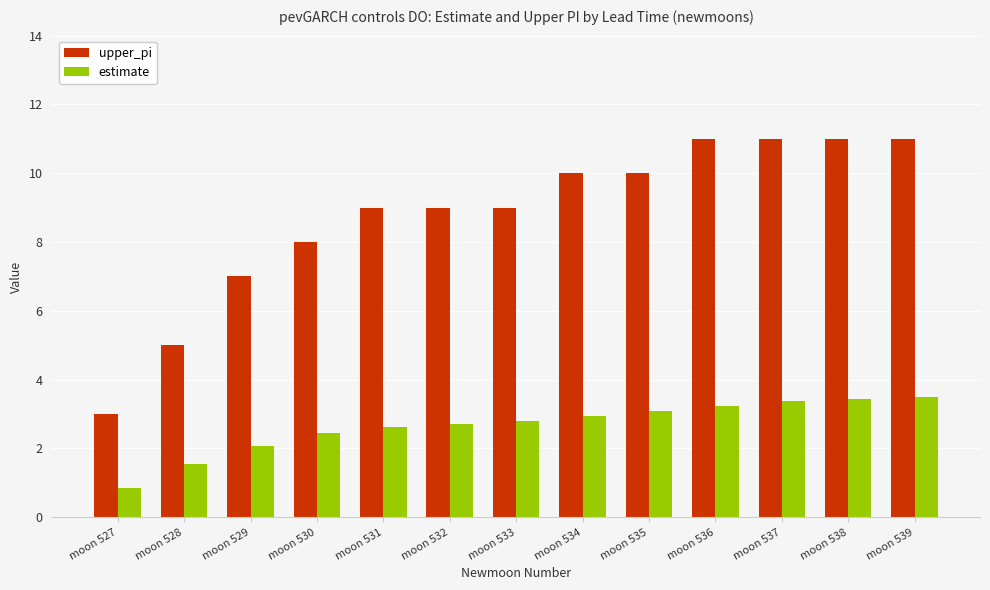

What are all the series names shown in the legend?

upper_pi, estimate